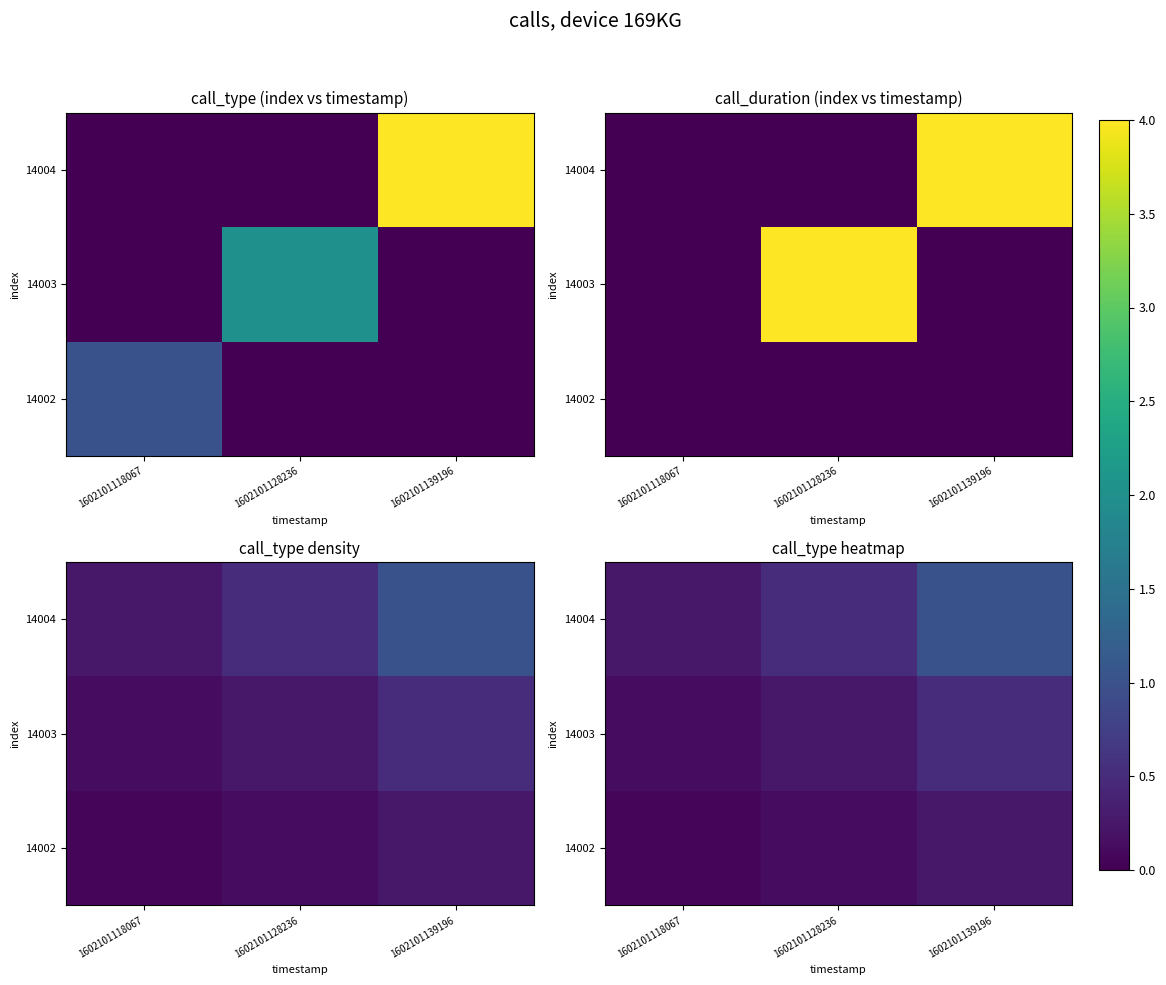

Which category has the lowest value across all series?

1602101118067